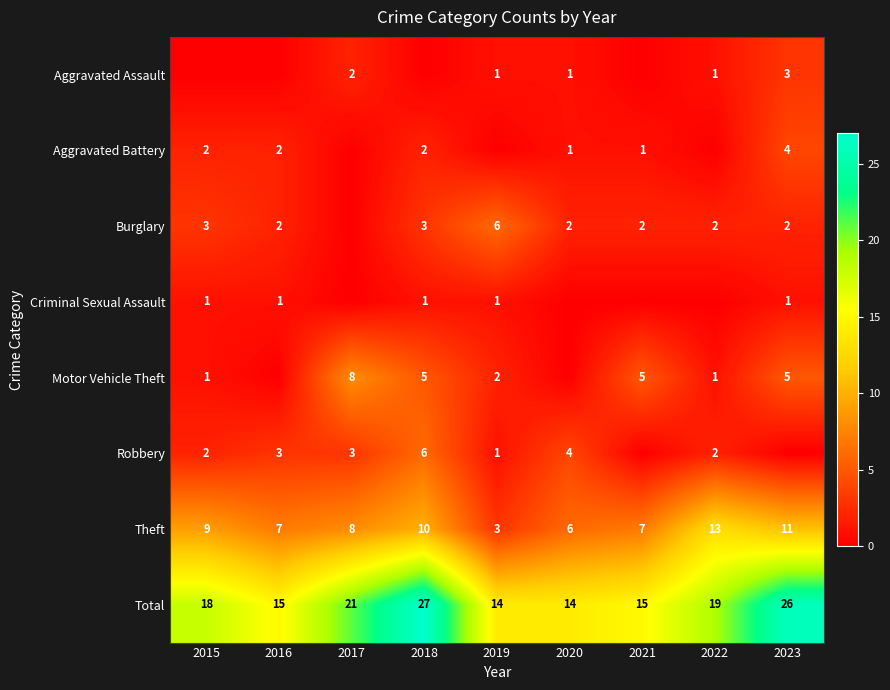

What is the difference between the maximum and minimum values in the Theft series?

10